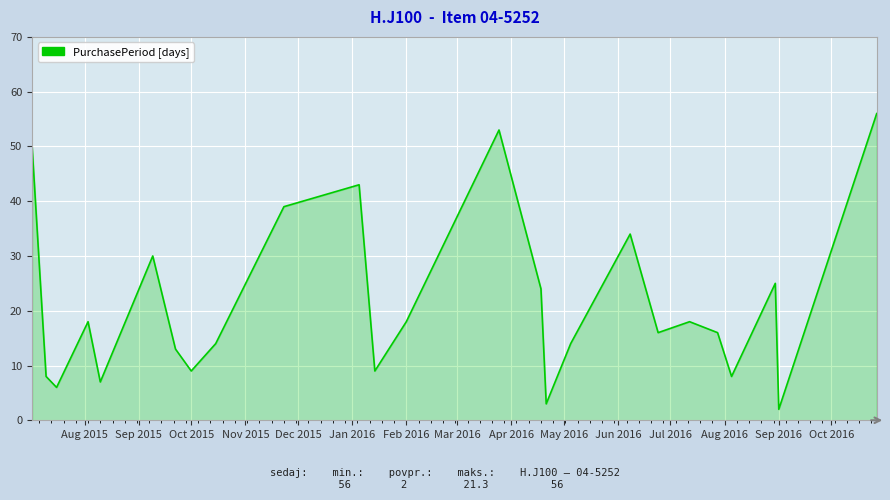

What is the greatest value displayed?

56